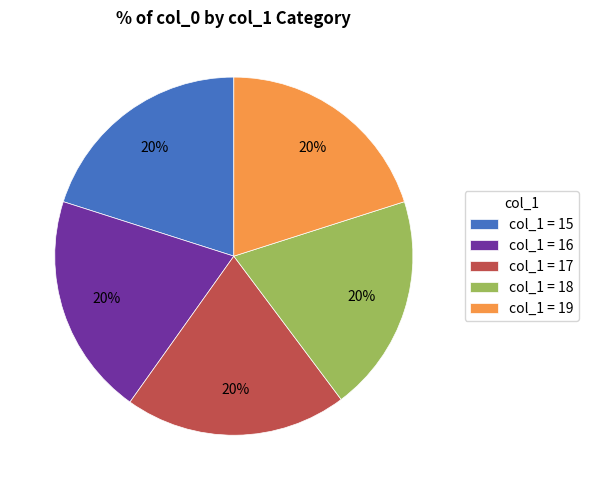

True or false: col_1 = 15 accounts for 15% of the total.

False